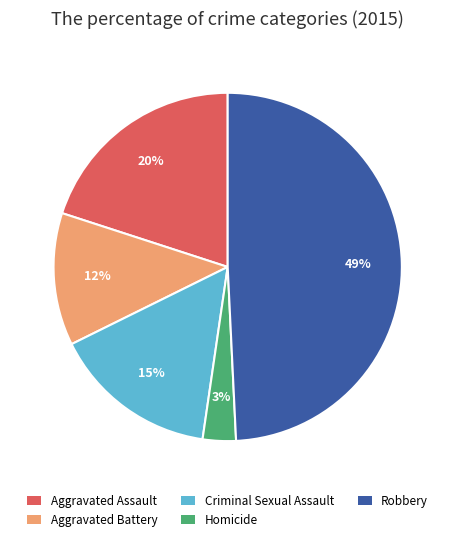

Between Homicide and Criminal Sexual Assault, which is larger?

Criminal Sexual Assault